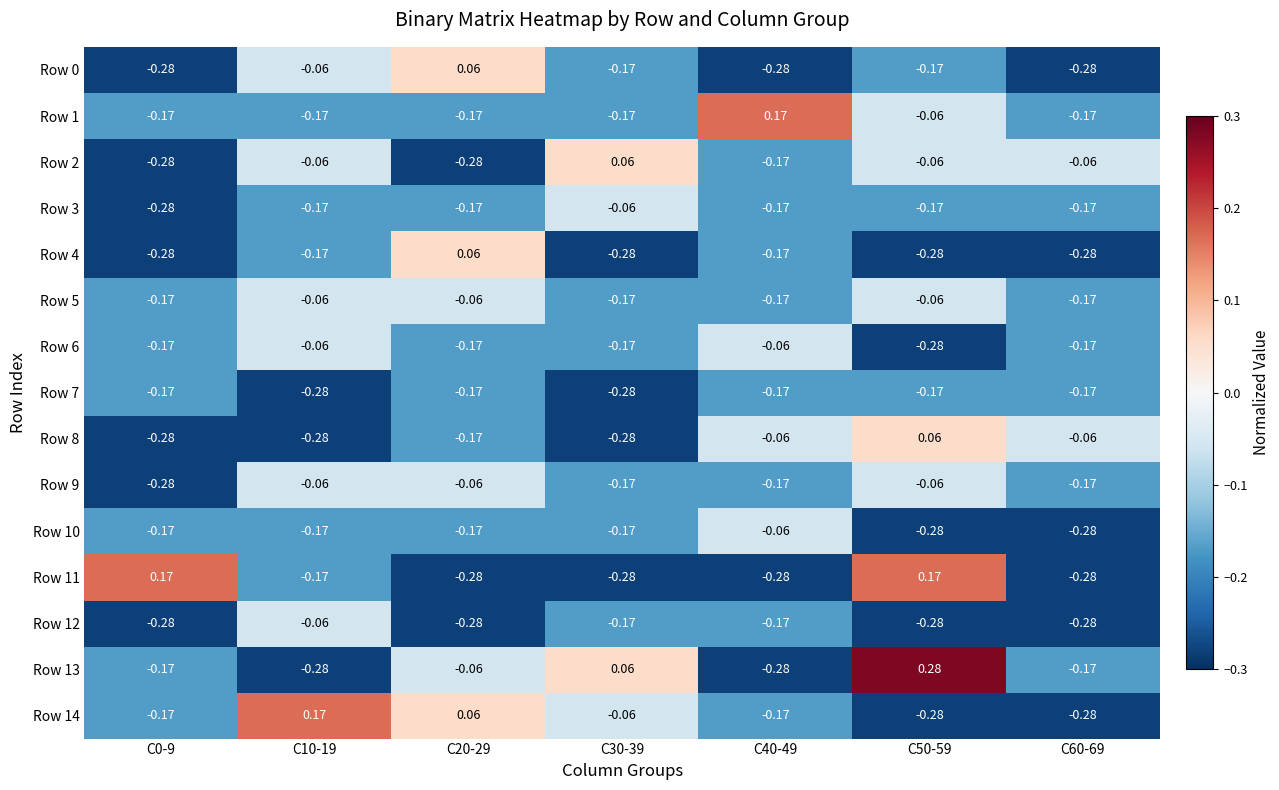

Is the value of Row 9 at C20-29 greater than the value of Row 0 at C60-69?

Yes